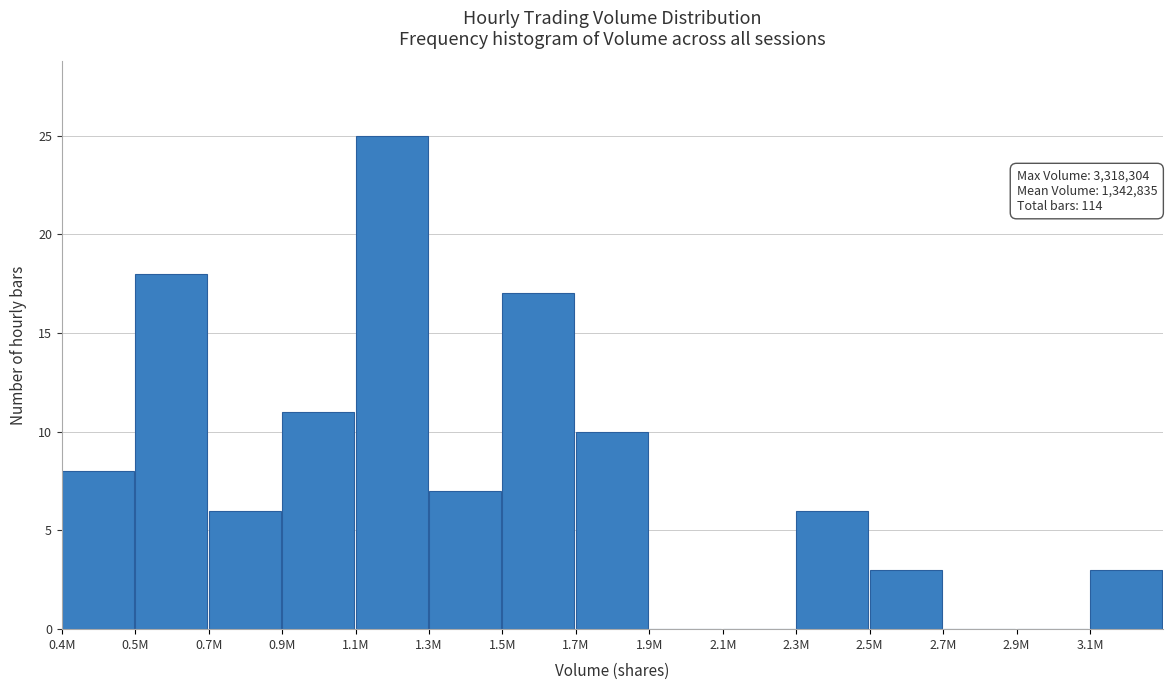

Reading left to right, transcribe all the data shown in this chart.

0.4M=8	0.5M=18	0.7M=6	0.9M=11	1.1M=25	1.3M=7	1.5M=17	1.7M=10	1.9M=0	2.1M=0	2.3M=6	2.5M=3	2.7M=0	2.9M=0	3.1M=3